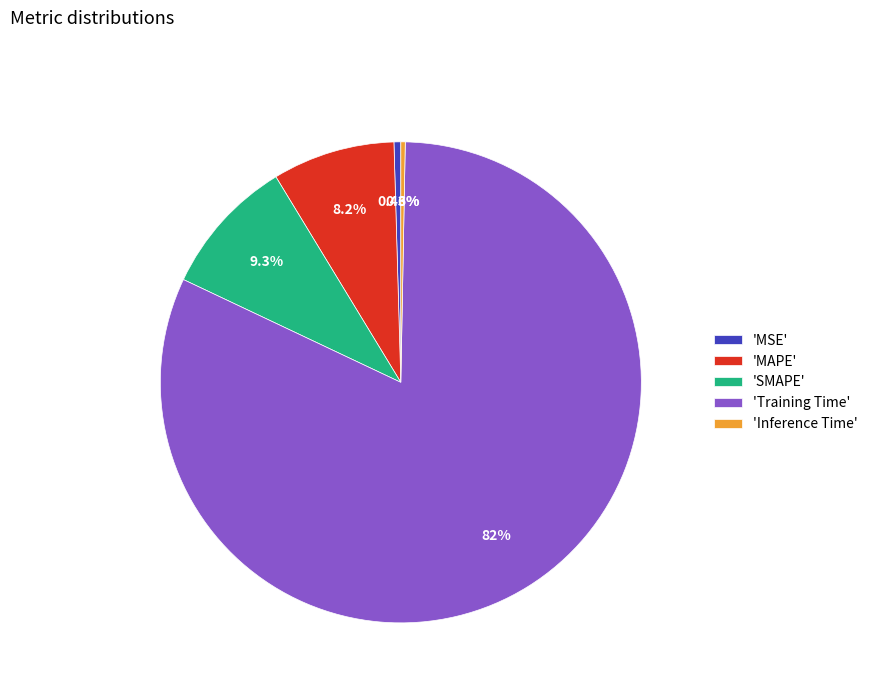

What is the largest slice in the pie chart?

'Training Time'